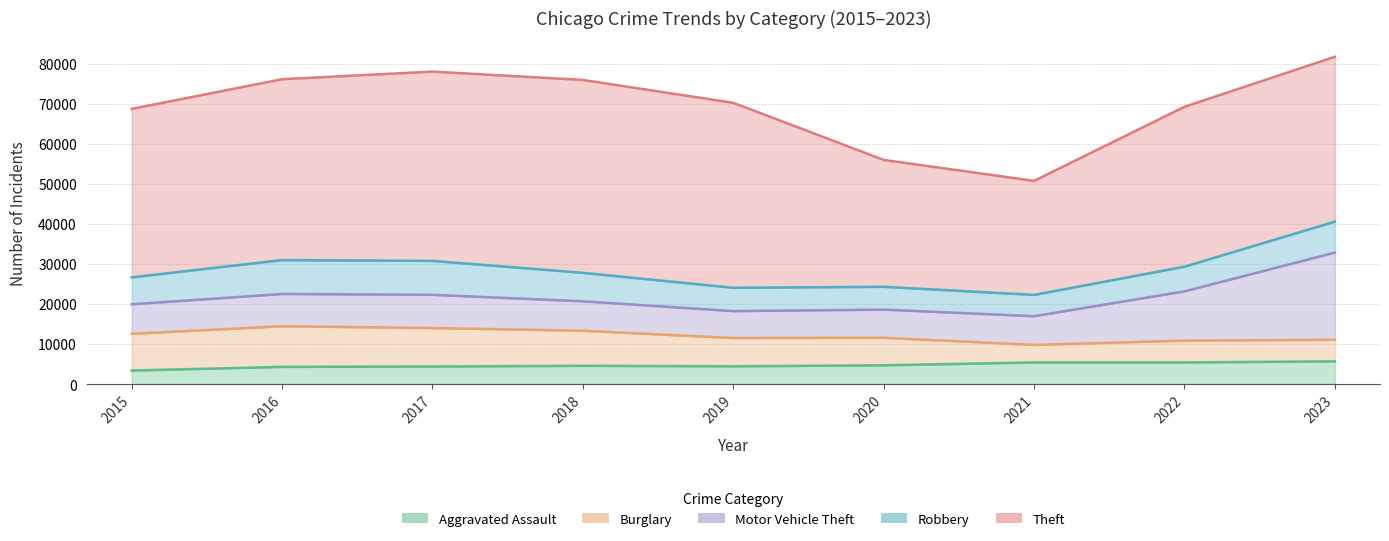

True or false: Theft has a value of 26768 at 2022.

False